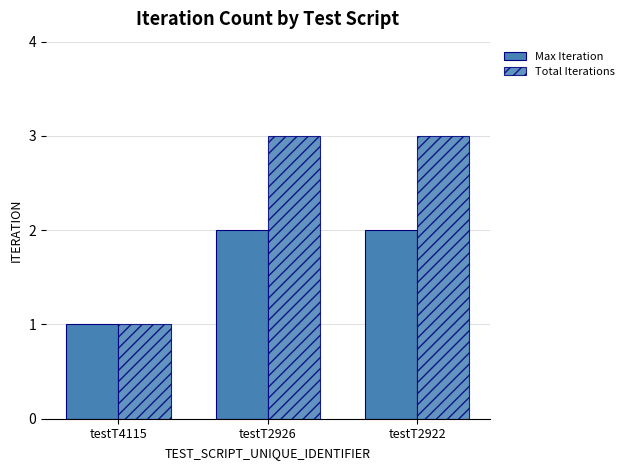

How many bars are there in each group?

2